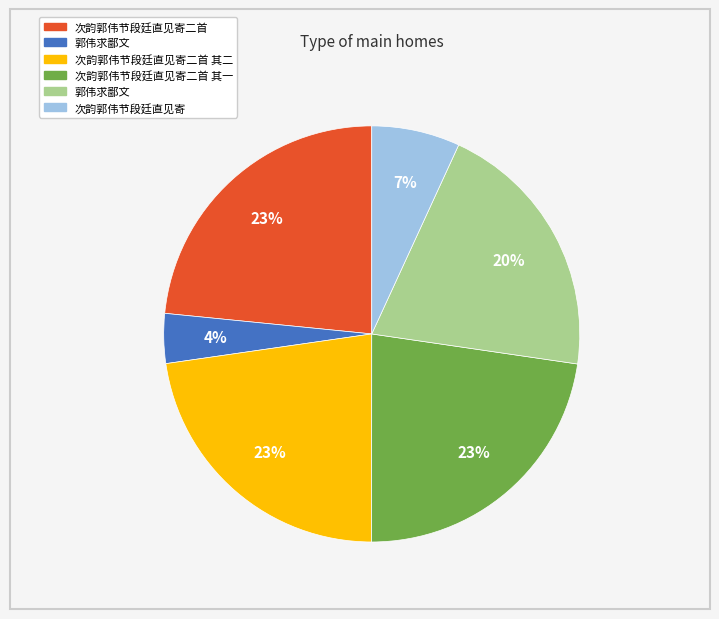

Count the number of slices in the pie.

6